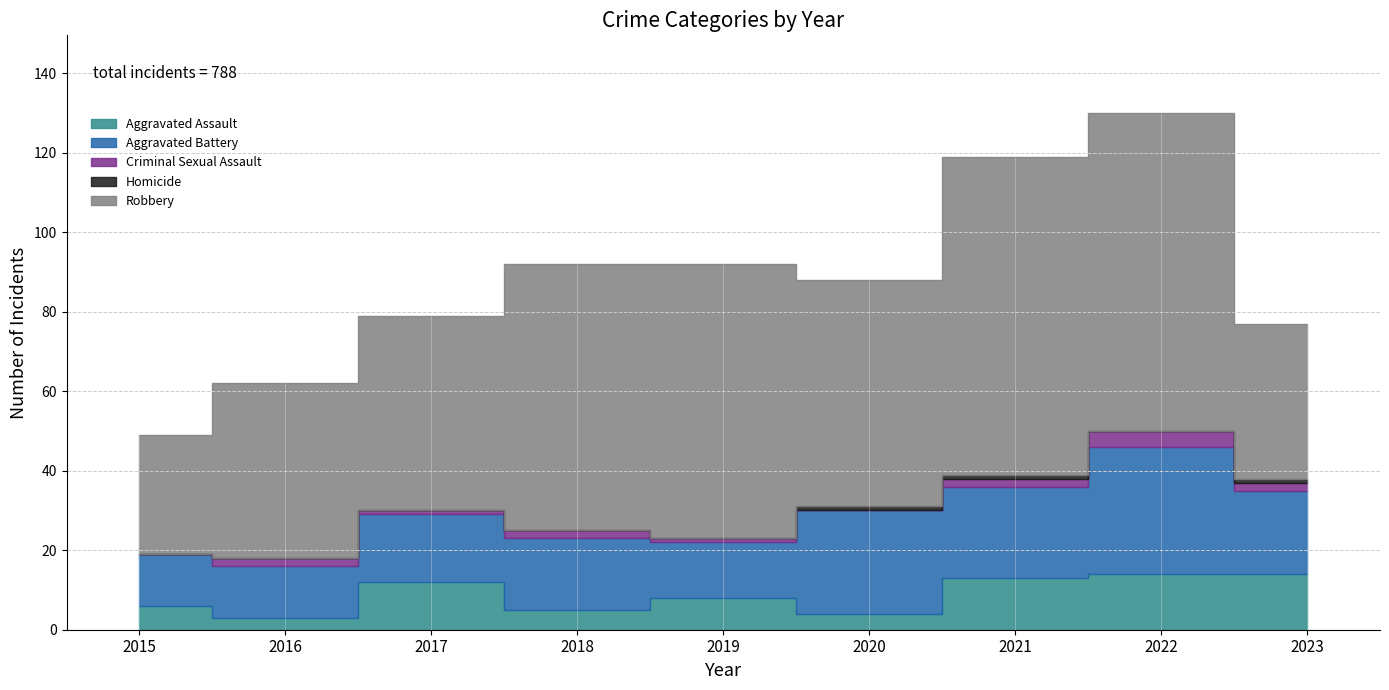

What is the spread (max minus min) of values at 2021?

79